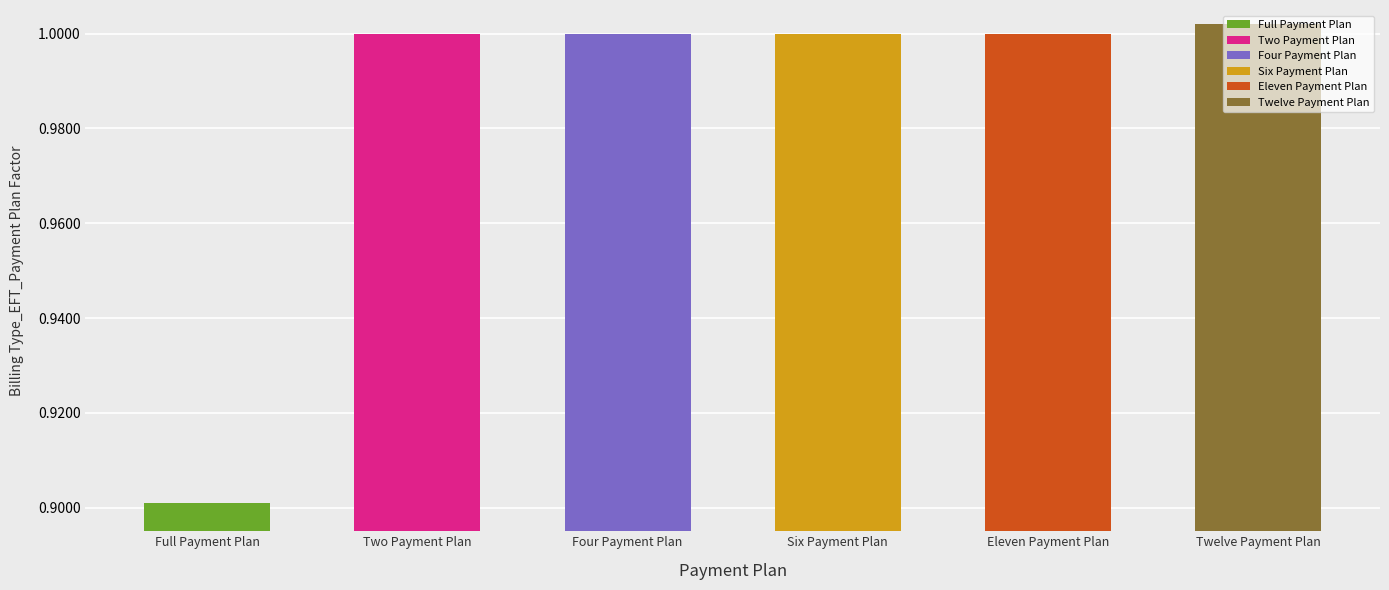

At which category is the sum across all series the highest?

Twelve Payment Plan